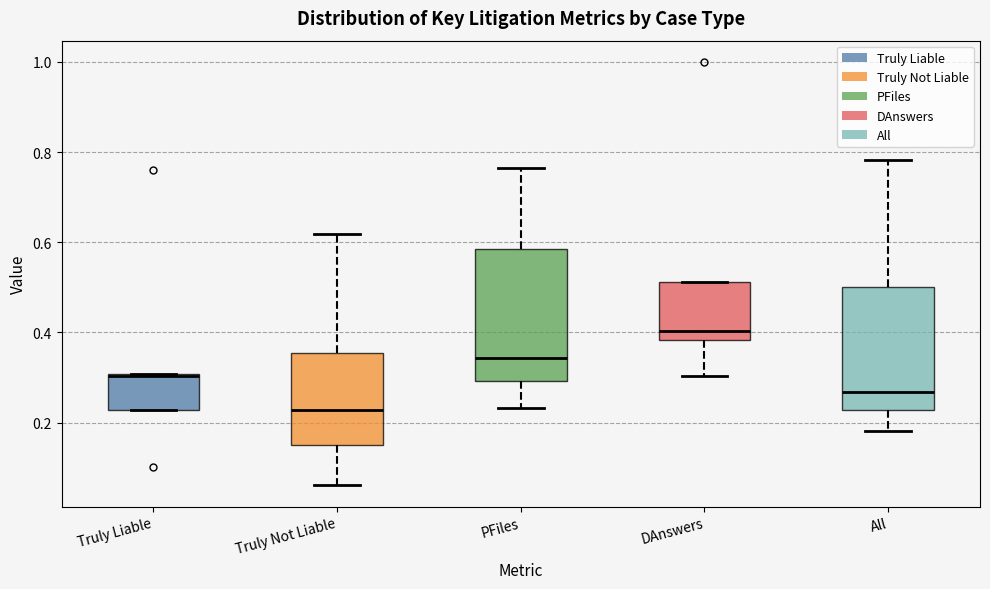

Where does the median line of the box for DAnswers sit on the y-axis? The values are not printed on the chart, so give them approximately, as read against the axis.

0.40